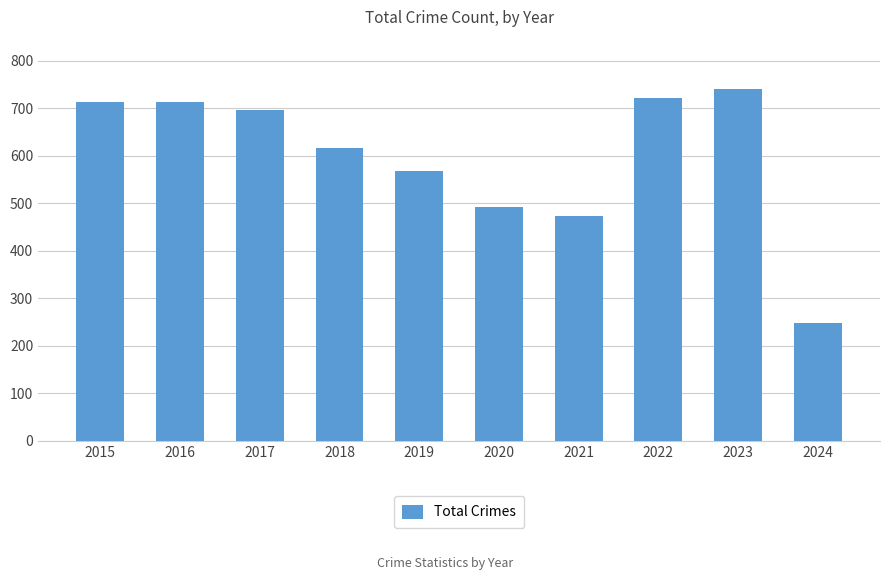

Is it true that the value at 2015 is 713?

True